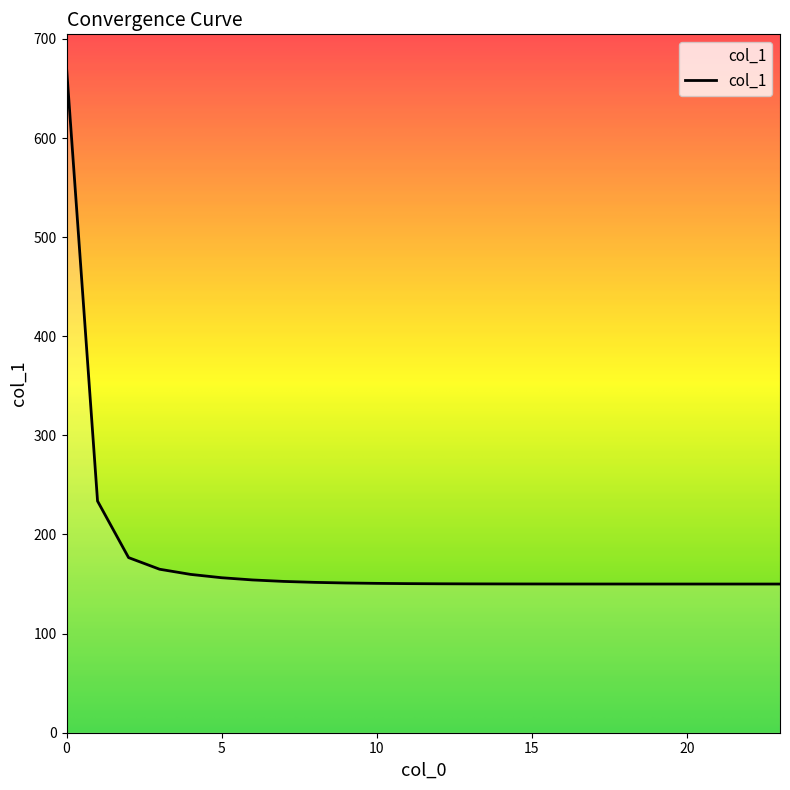

What is the difference between the maximum and minimum values?

521.1